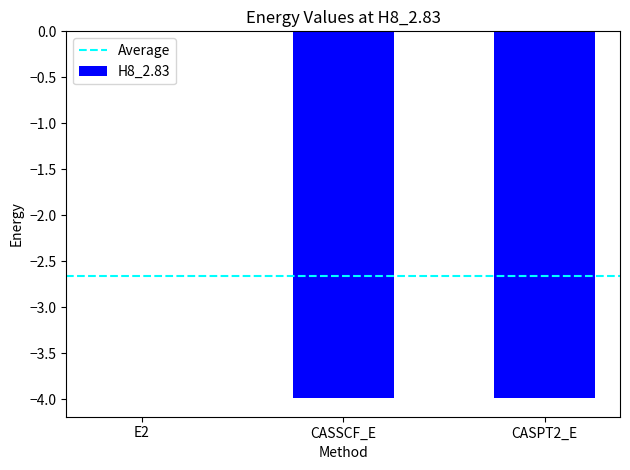

At which label is the value closest to -1?

E2